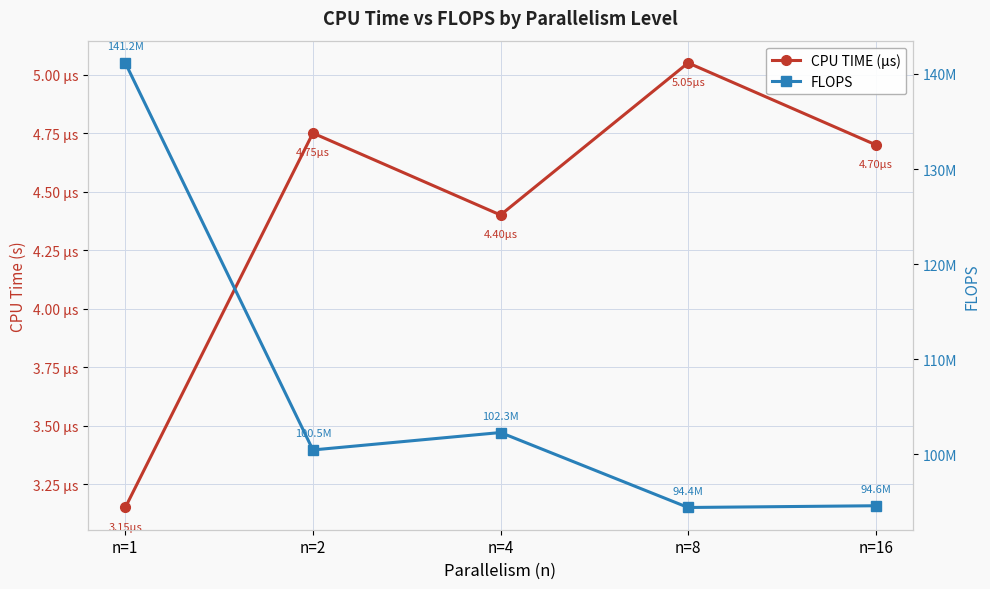

What is the greatest value displayed?

141166667.9